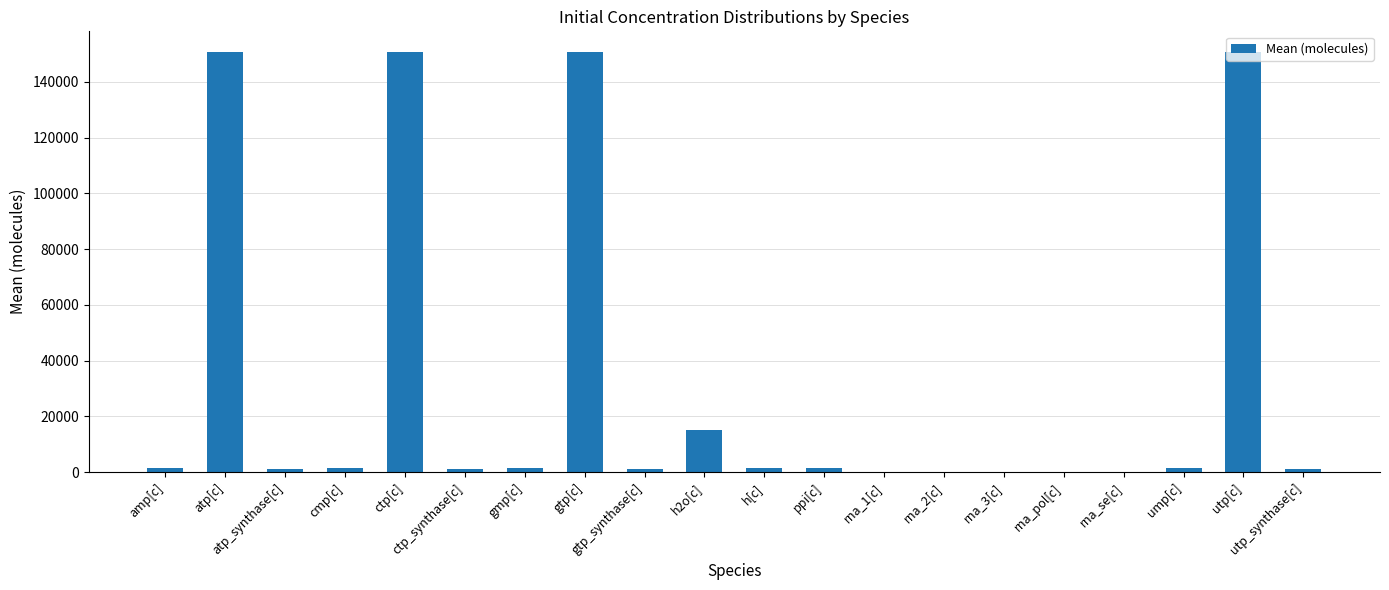

At which label is the value closest to 75277?

h2o[c]